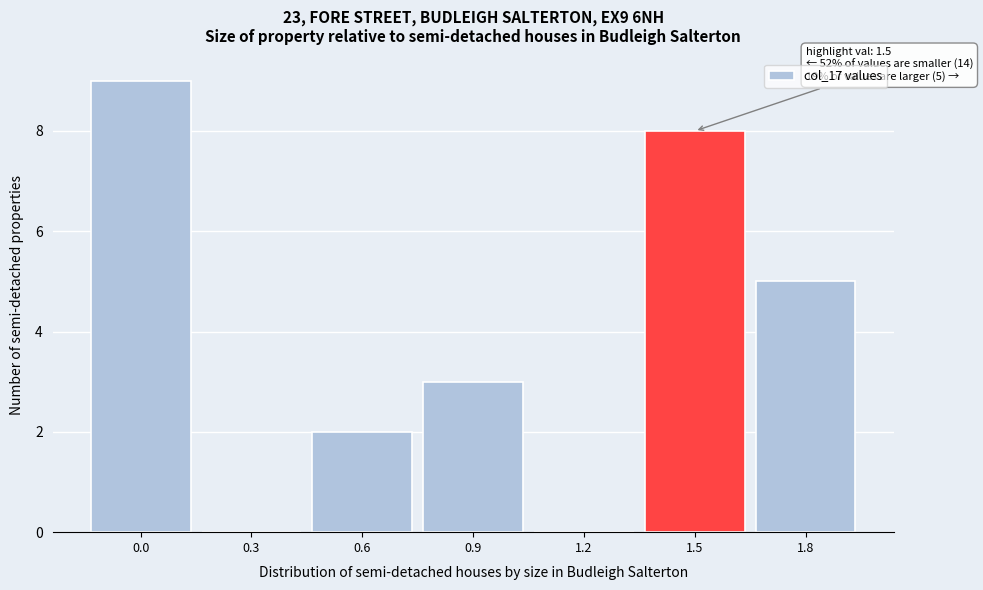

Reading right to left, extract all data points from this chart.

1.8=5	1.5=8	1.2=0	0.9=3	0.6=2	0.3=0	0.0=9